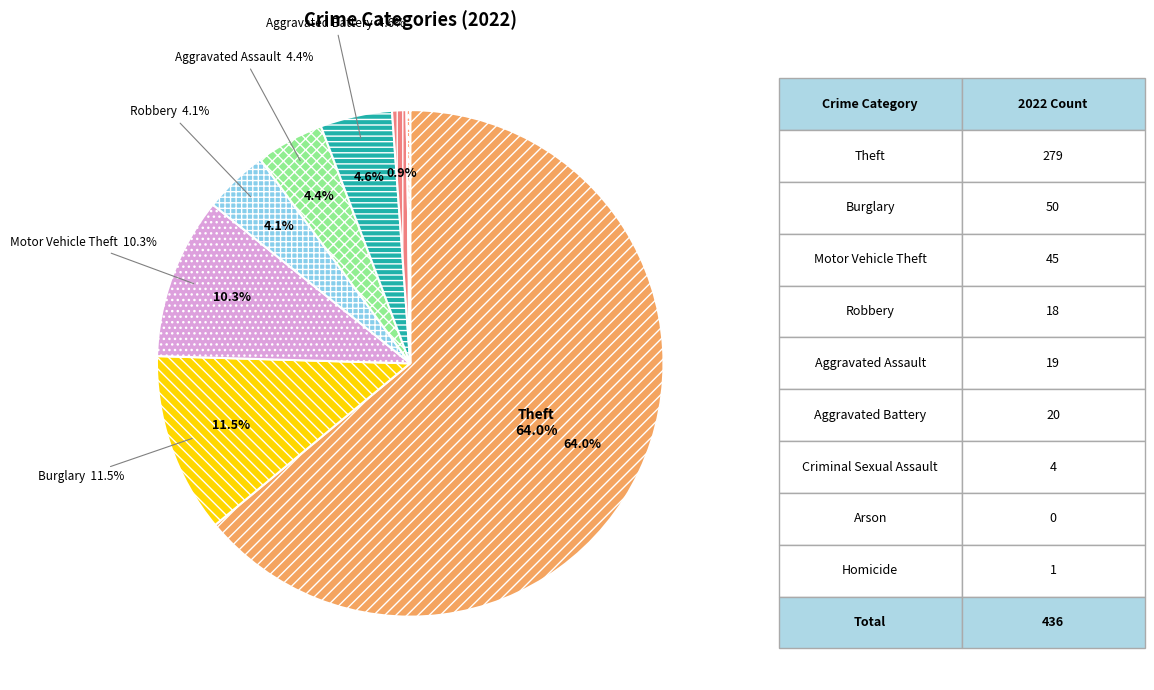

Between Robbery and Theft, which is larger?

Theft